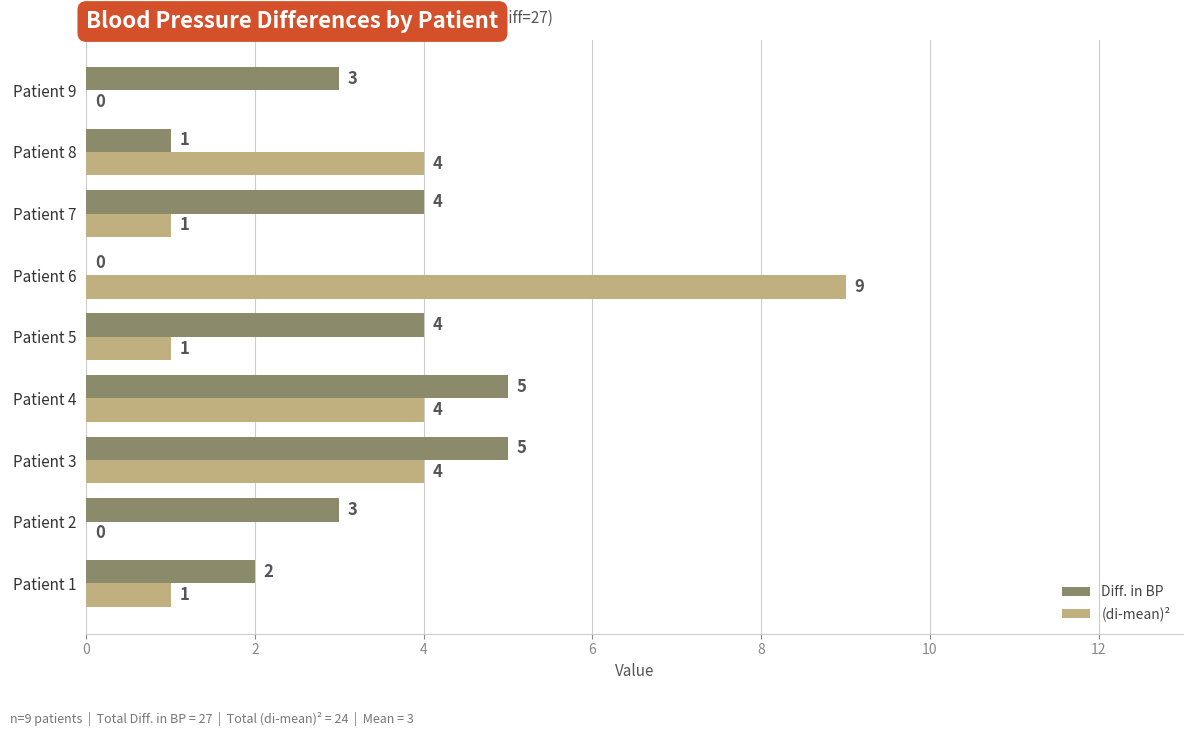

How many categories are shown in the chart?

9